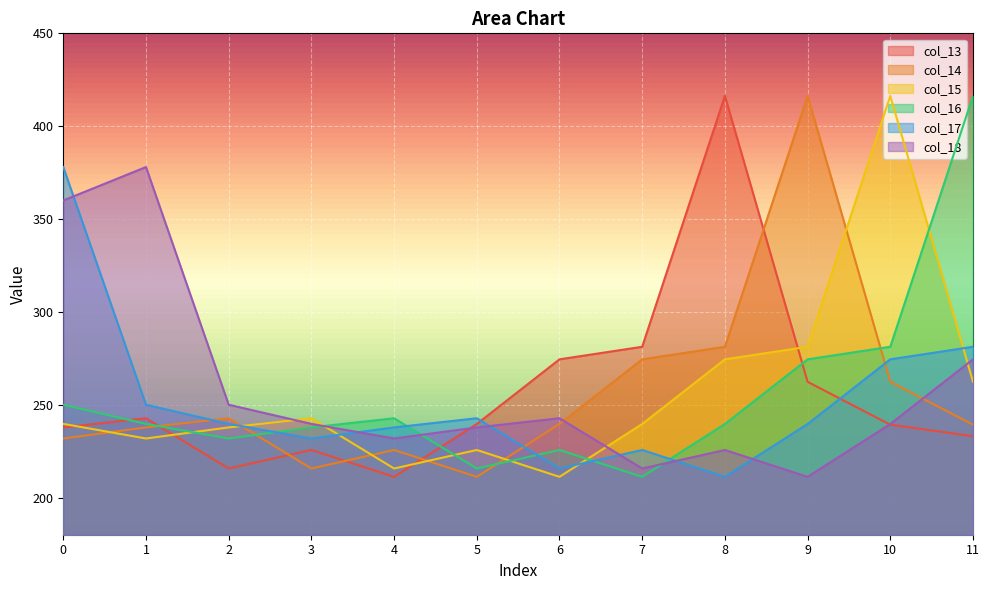

Which series ends up on top after the final intersection of col_17 and col_14?

col_17